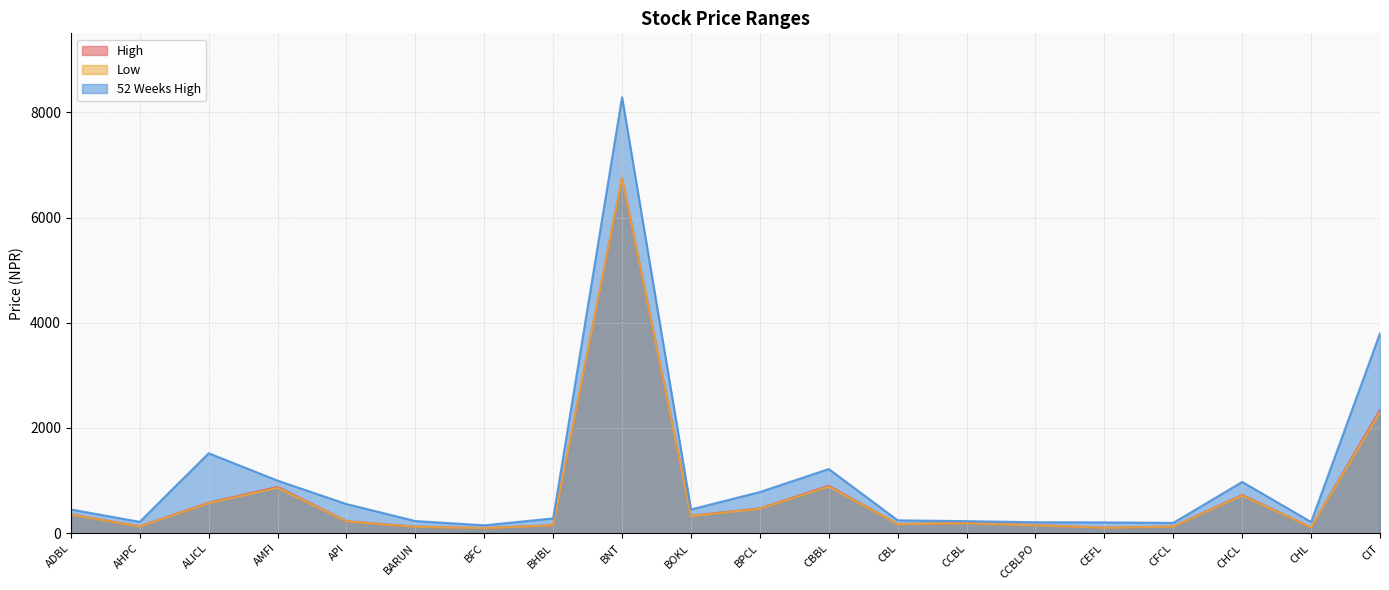

Reading left to right, transcribe all the data shown in this chart.

High: ADBL=358	AHPC=132	ALICL=580	AMFI=880	API=229	BARUN=125	BFC=98	BHBL=152	BNT=6750	BOKL=332	BPCL=471	CBBL=902	CBL=175	CCBL=193	CCBLPO=155	CEFL=106	CFCL=128	CHCL=727	CHL=112	CIT=2345
Low: ADBL=353	AHPC=127	ALICL=570	AMFI=862	API=225	BARUN=122	BFC=97	BHBL=149	BNT=6750	BOKL=325	BPCL=464	CBBL=885	CBL=173	CCBL=190	CCBLPO=150	CEFL=104	CFCL=126	CHCL=714	CHL=112	CIT=2300
52 Weeks High: ADBL=452	AHPC=217	ALICL=1520	AMFI=1000	API=555	BARUN=232	BFC=151	BHBL=282	BNT=8287	BOKL=452	BPCL=783	CBBL=1220	CBL=245	CCBL=230	CCBLPO=209	CEFL=206	CFCL=197	CHCL=975	CHL=213	CIT=3800